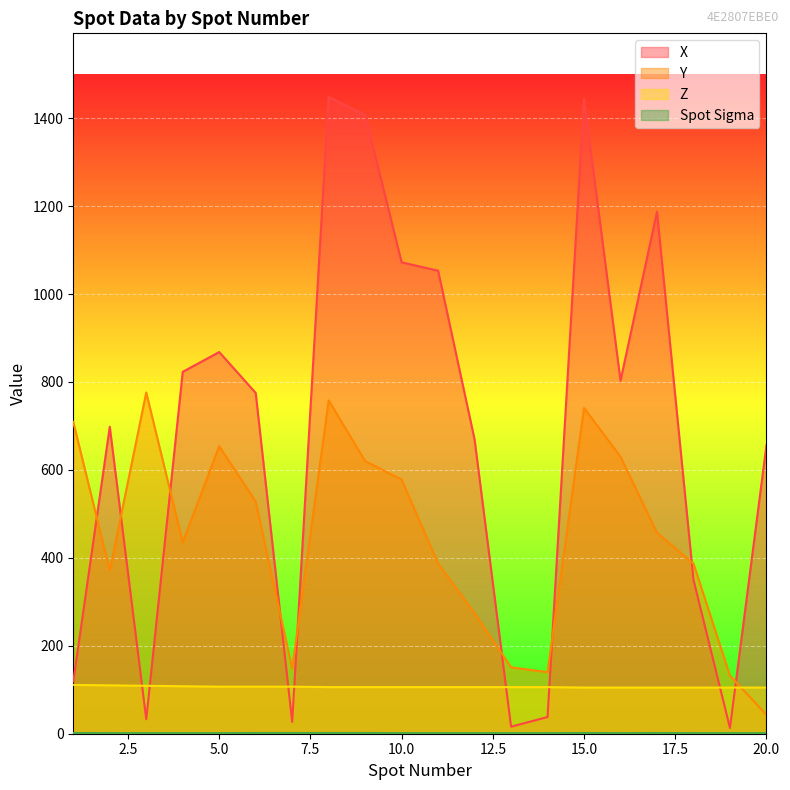

What is the sum of the Z values at 3 and 2?

219.0